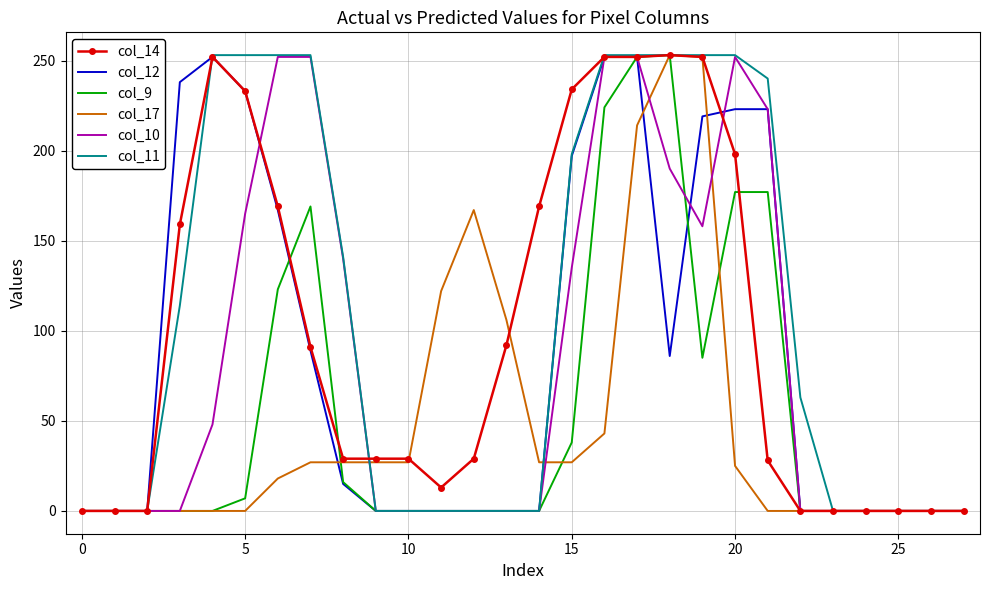

What is the greatest value displayed?

253